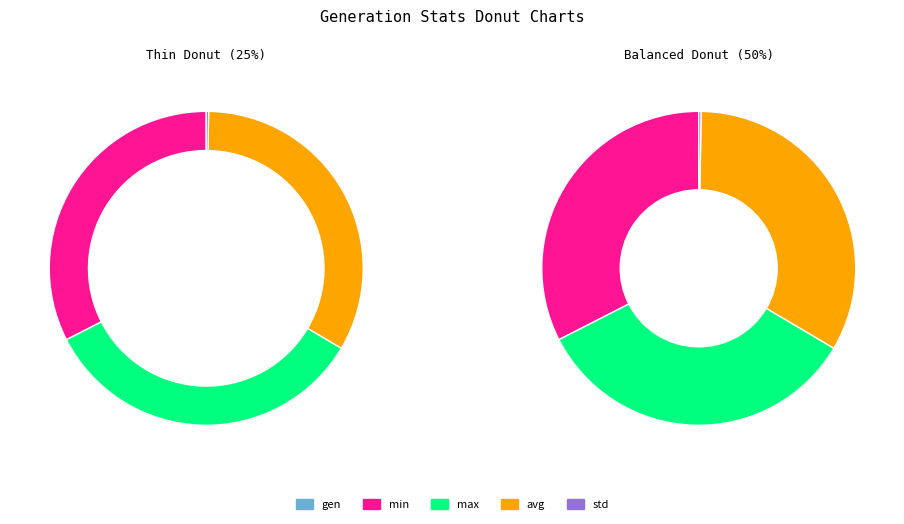

To the nearest percent, what is the difference between the largest and smallest slice percentages?

34%